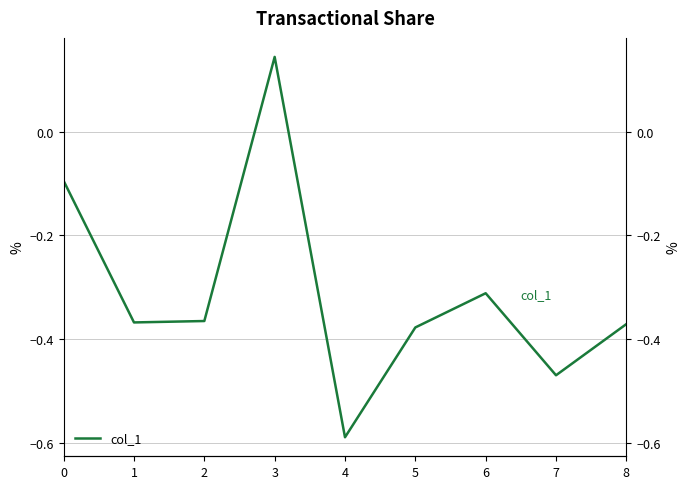

Where is the first local minimum?

1